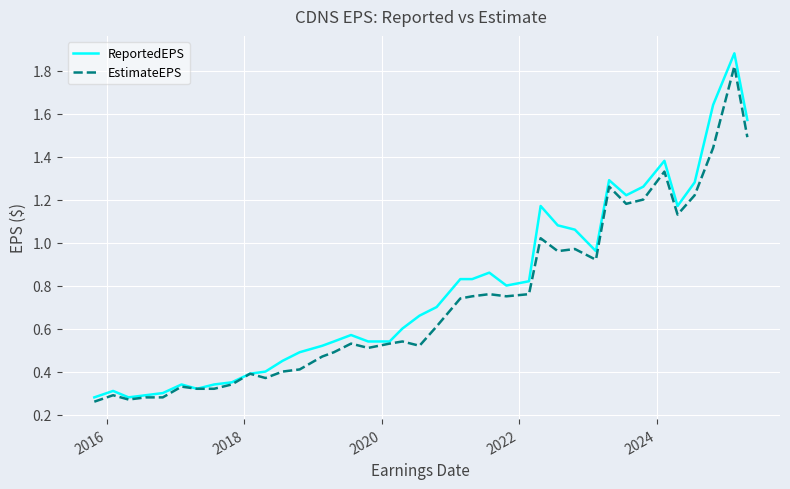

Does the chart display data point markers on the line(s)?

No